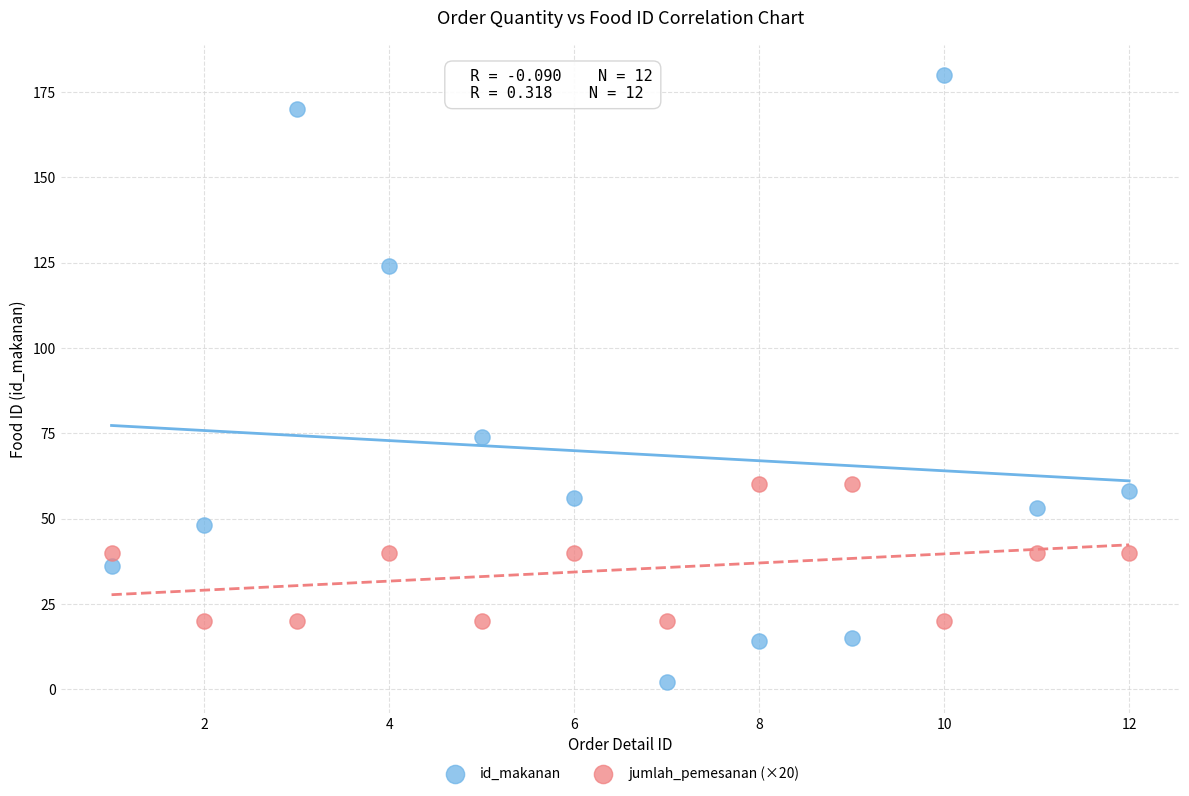

Which series has the widest spread of Y values?

id_makanan